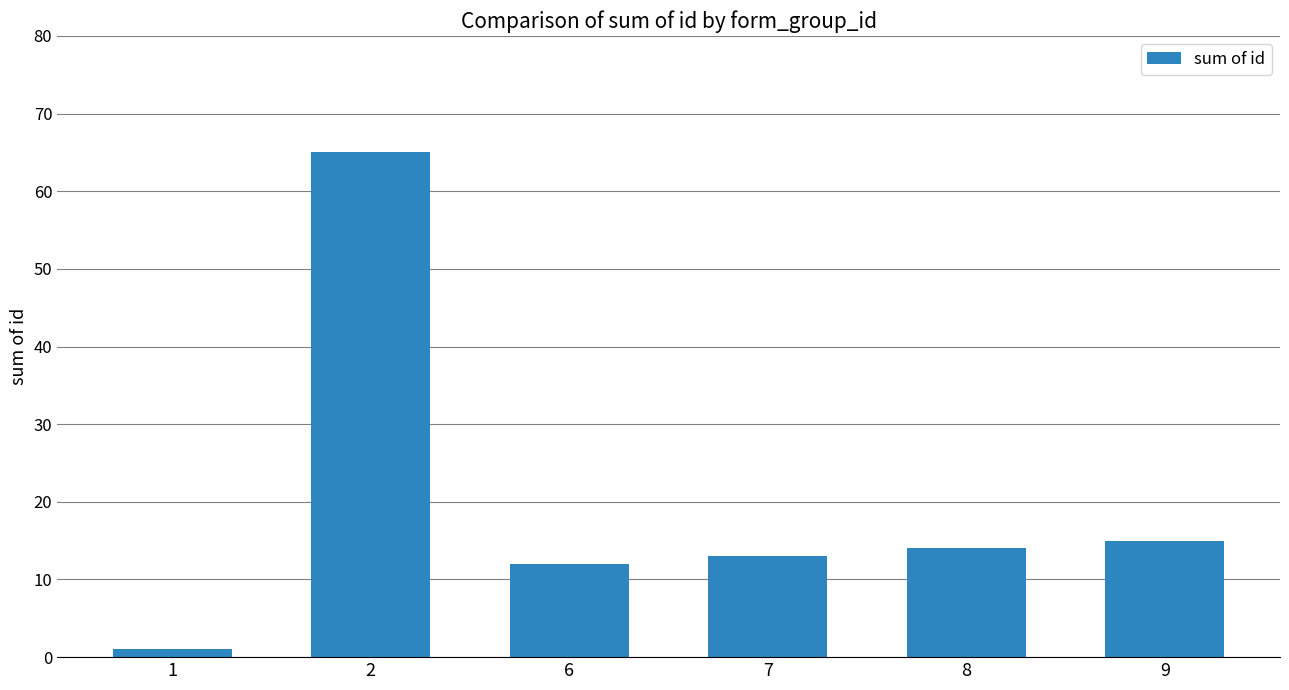

The chart shows a value of 24 at 9. True or false?

False